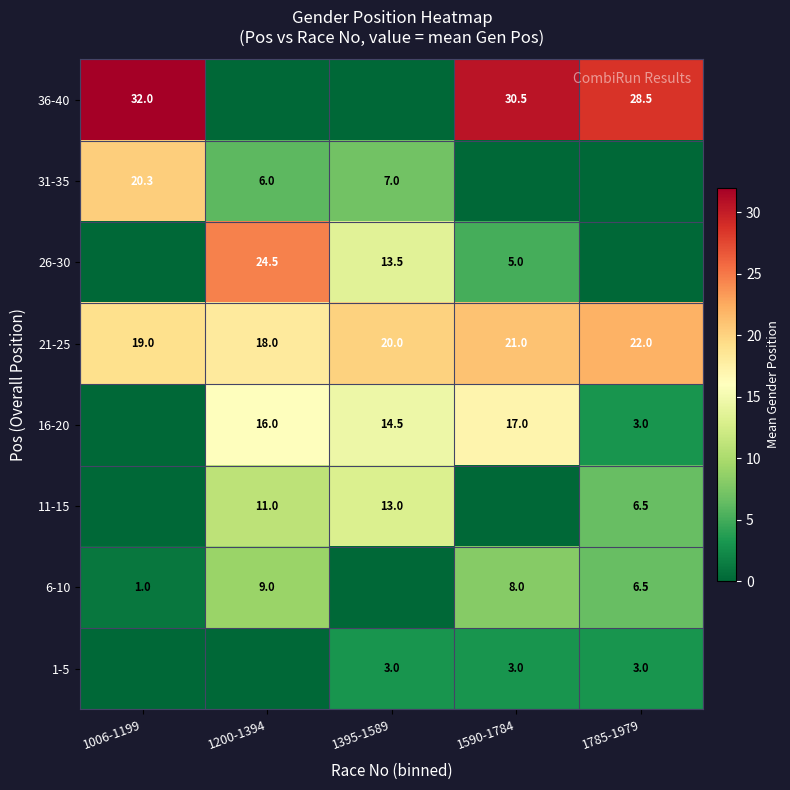

What is the sum of the 11-15 values at 1785-1979 and 1200-1394?

17.5